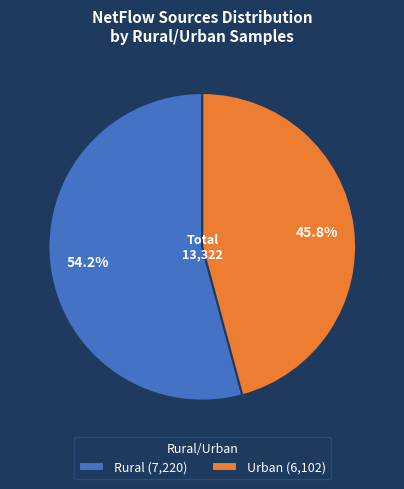

To the nearest percent, what is the difference between the Urban and Rural slice percentages?

8%